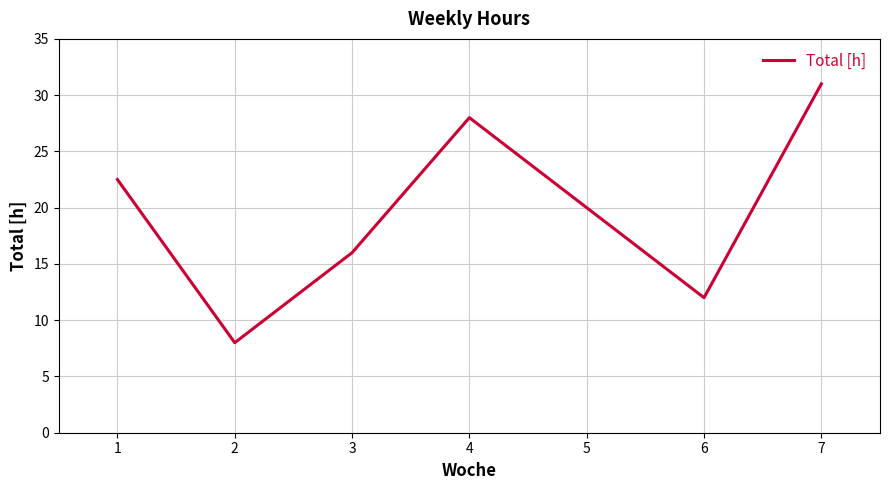

What is the average value?

19.6